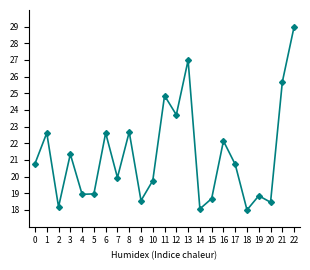

What is the maximum value shown in the chart?

29.0